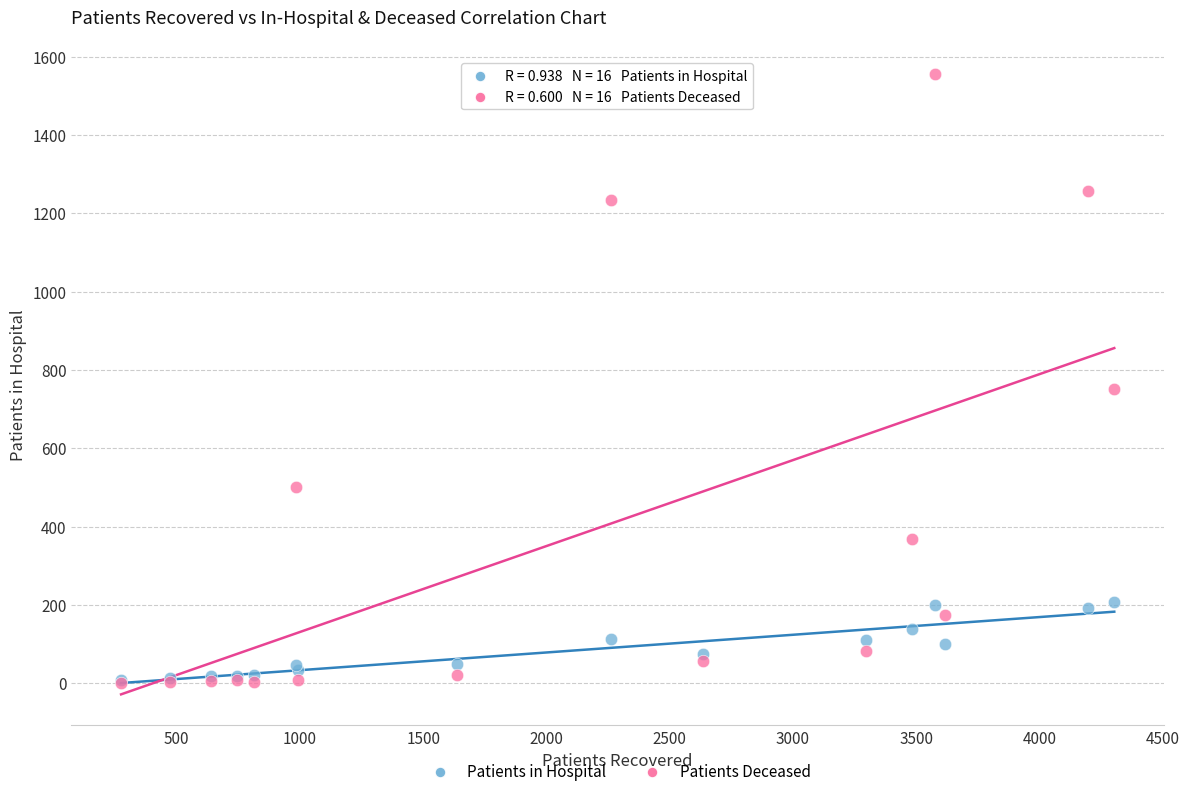

Which series contains the highest Y value?

Patients Deceased